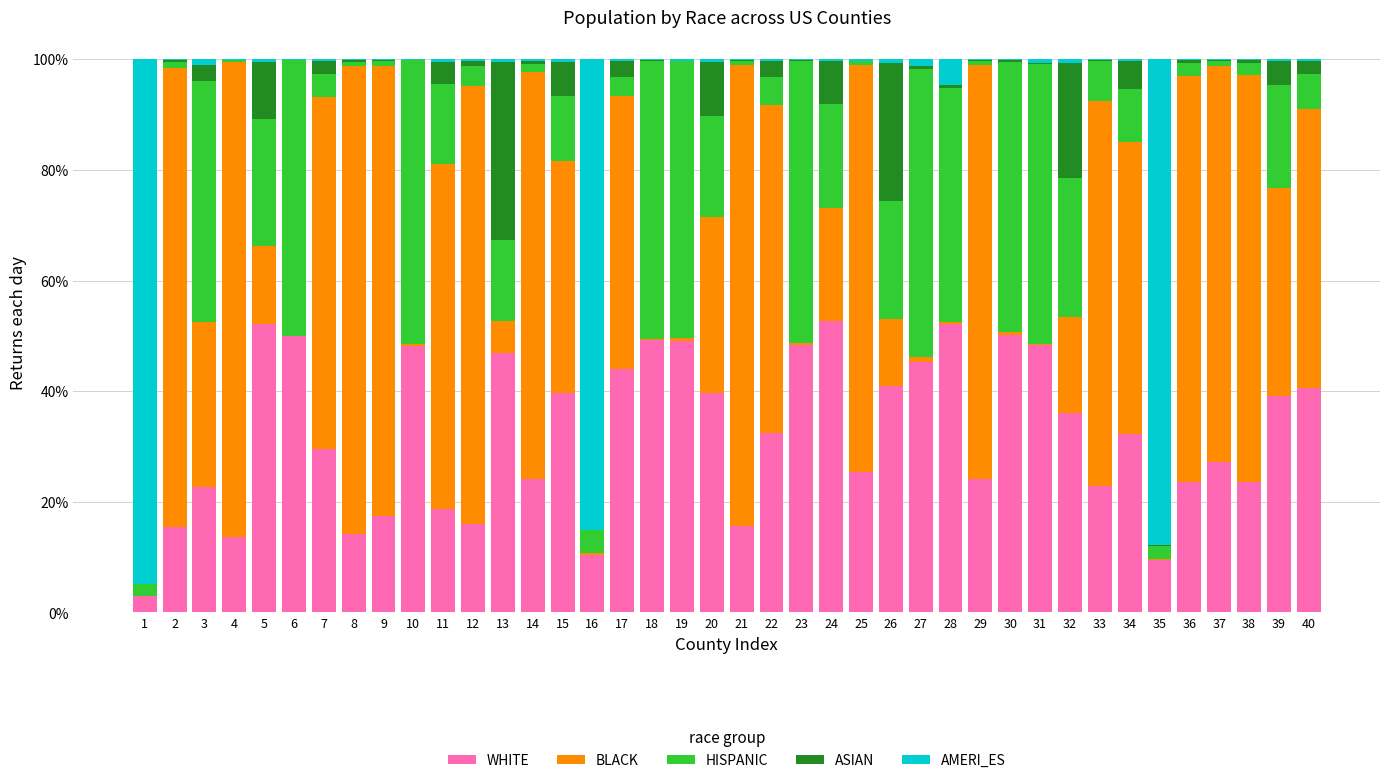

What are all the series names shown in the legend?

WHITE, BLACK, HISPANIC, ASIAN, AMERI_ES